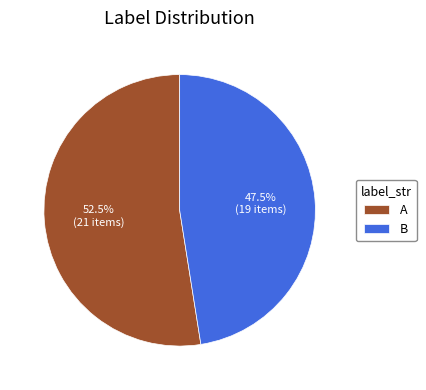

What percentage do B and A together represent?

100.0%